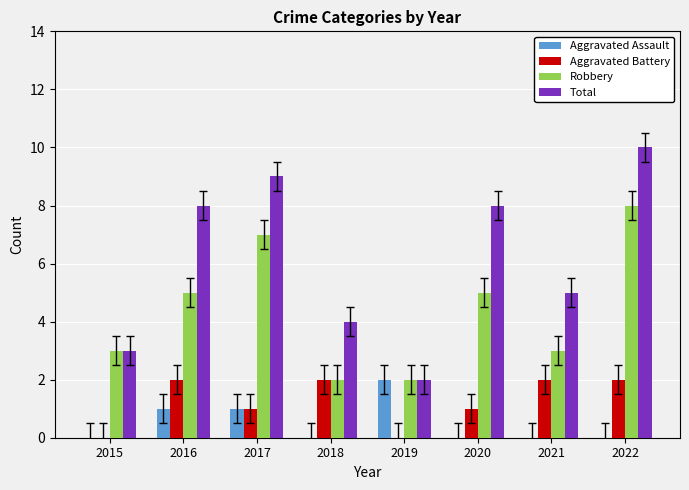

The value of Aggravated Battery at 2022 is 2. True or false?

True